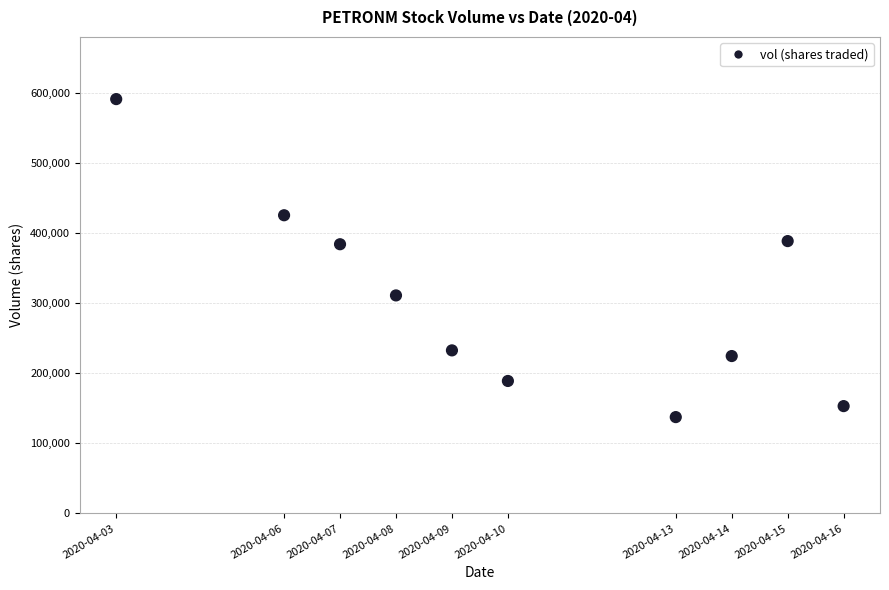

What is the average Y value?

304040